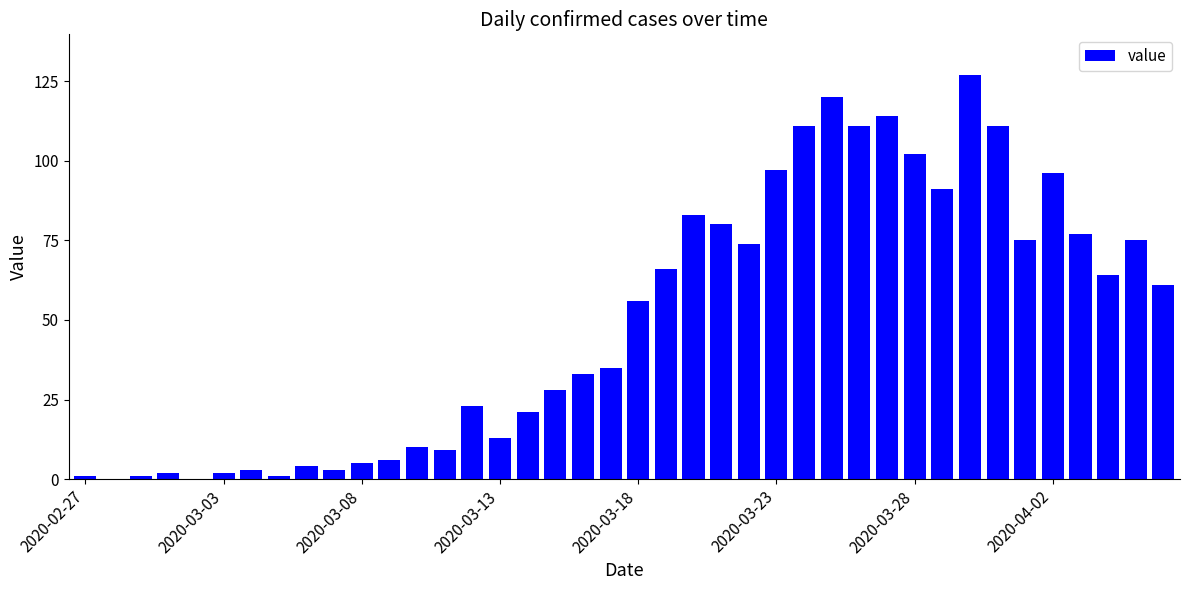

What is the greatest value displayed?

127